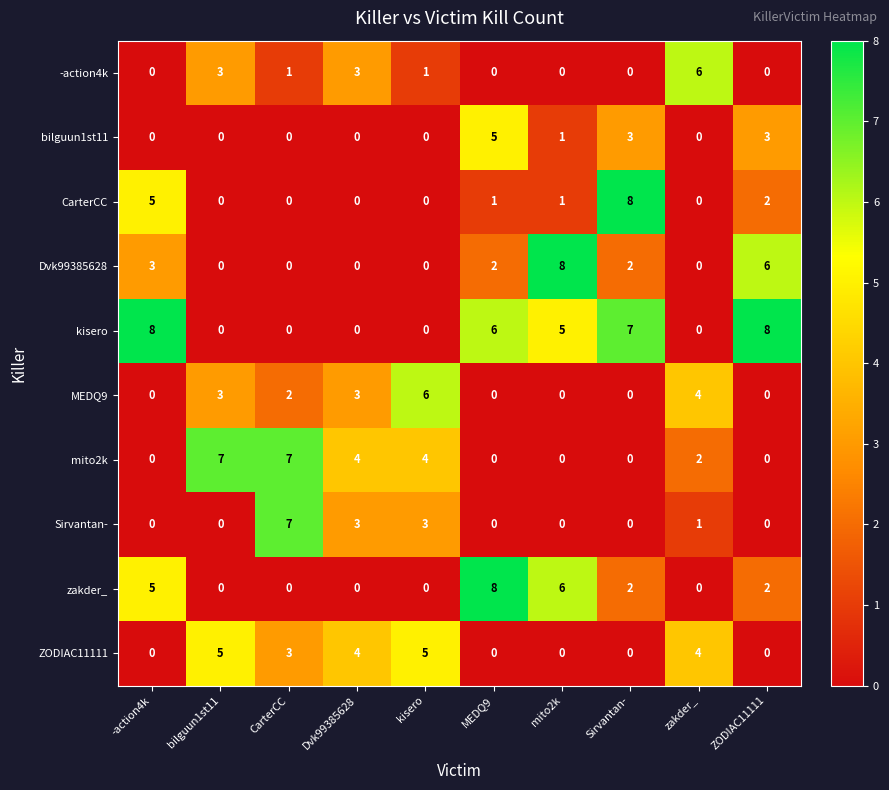

Count the mito2k values in the range 0 to 4.

8